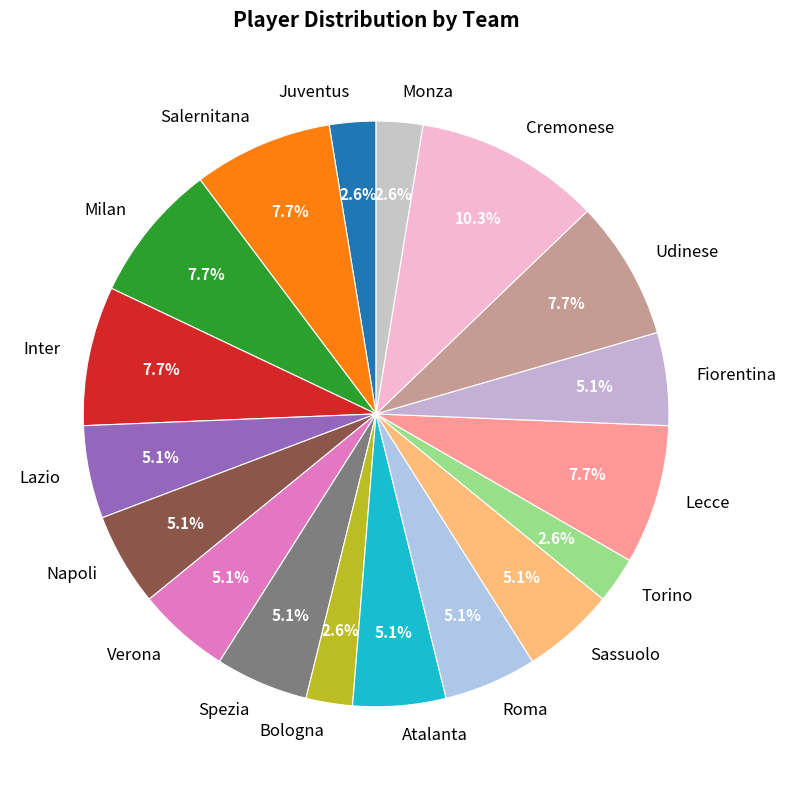

What percentage is the Udinese slice, to the nearest percent?

8%